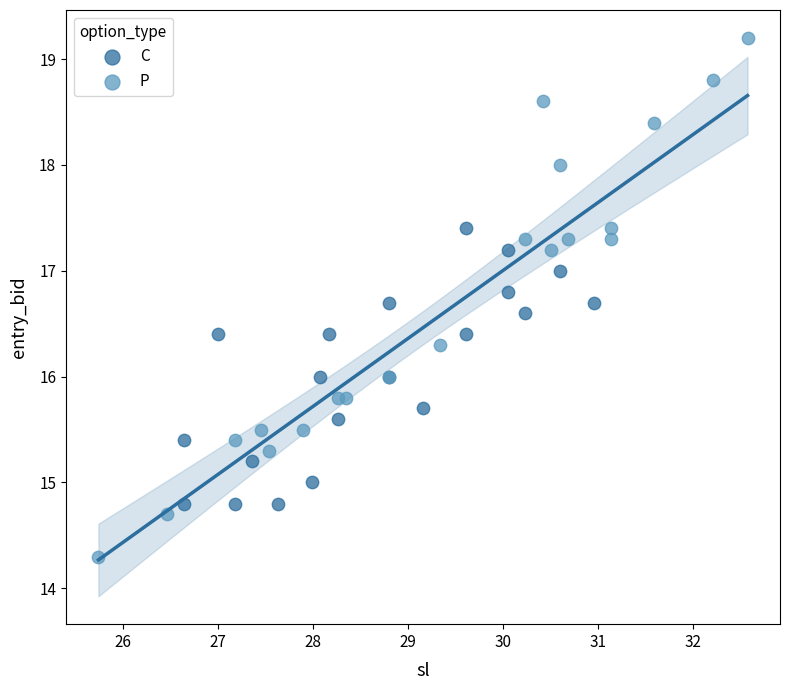

What are all the series names shown in the legend?

C, P